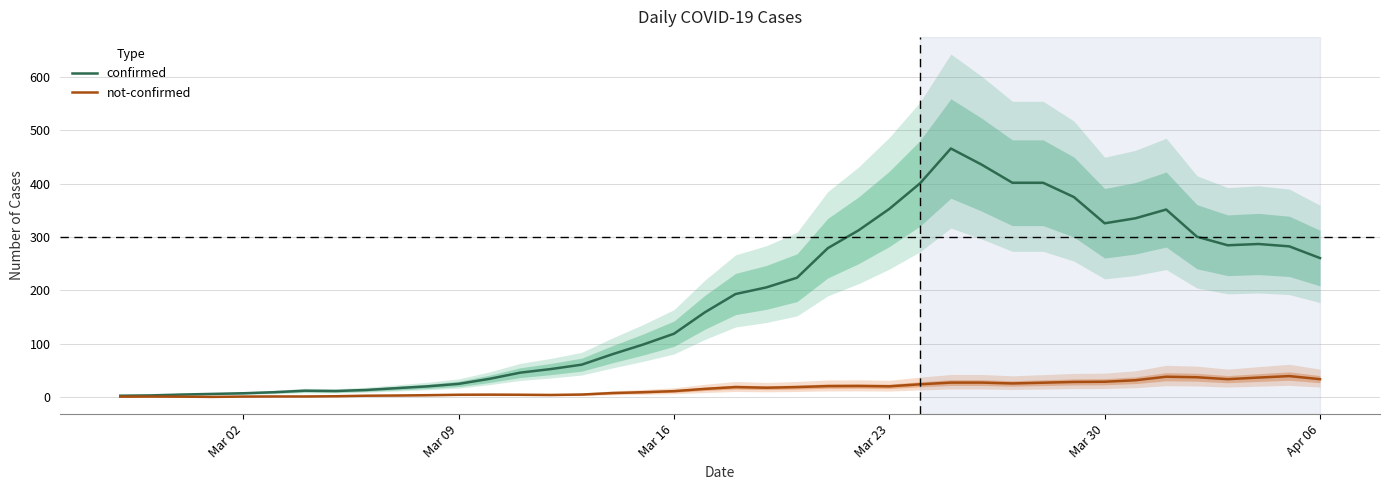

True or false: not-confirmed and confirmed intersect in this chart.

False